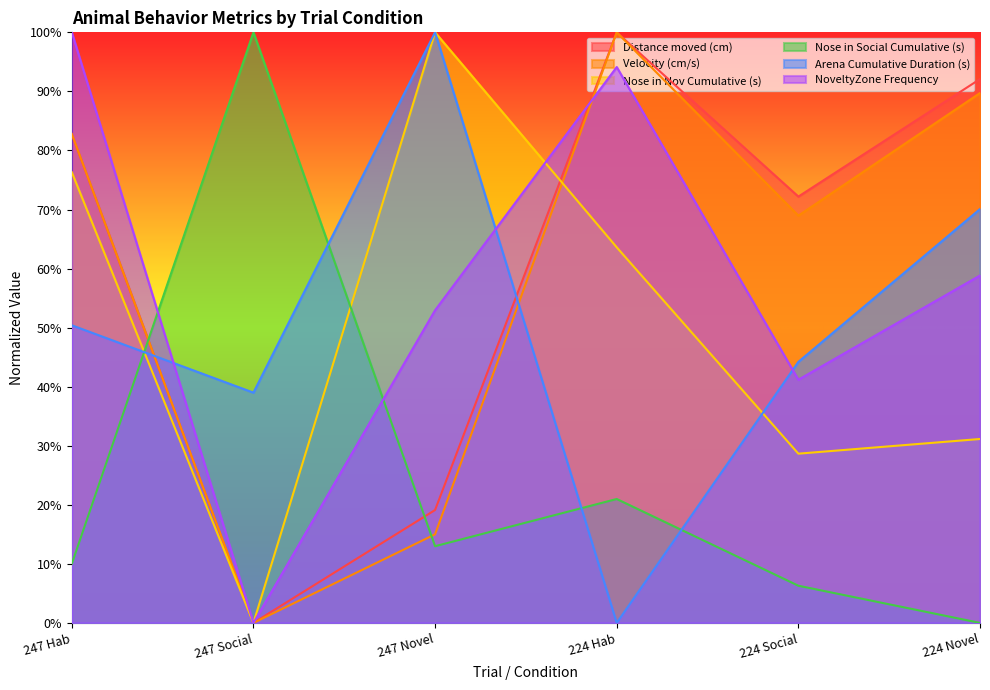

Rank the categories by Nose in Nov Cumulative (s) value from highest to lowest.

247 Novel, 247 Hab, 224 Hab, 224 Novel, 224 Social, 247 Social